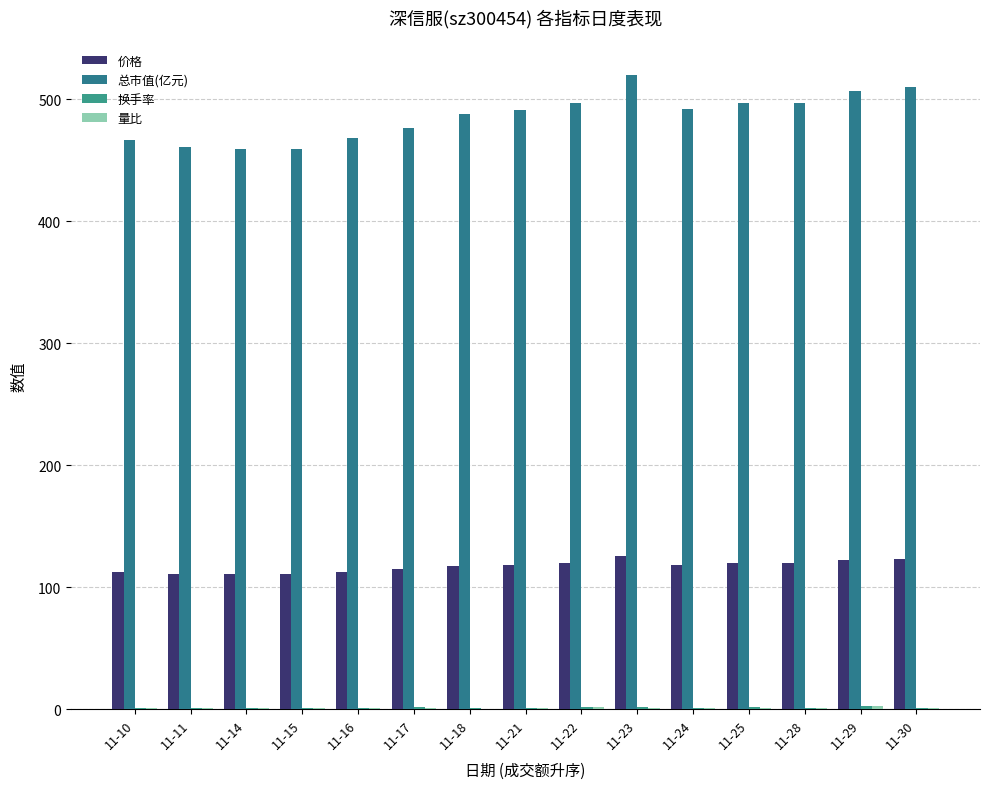

How many series are shown in this chart?

4